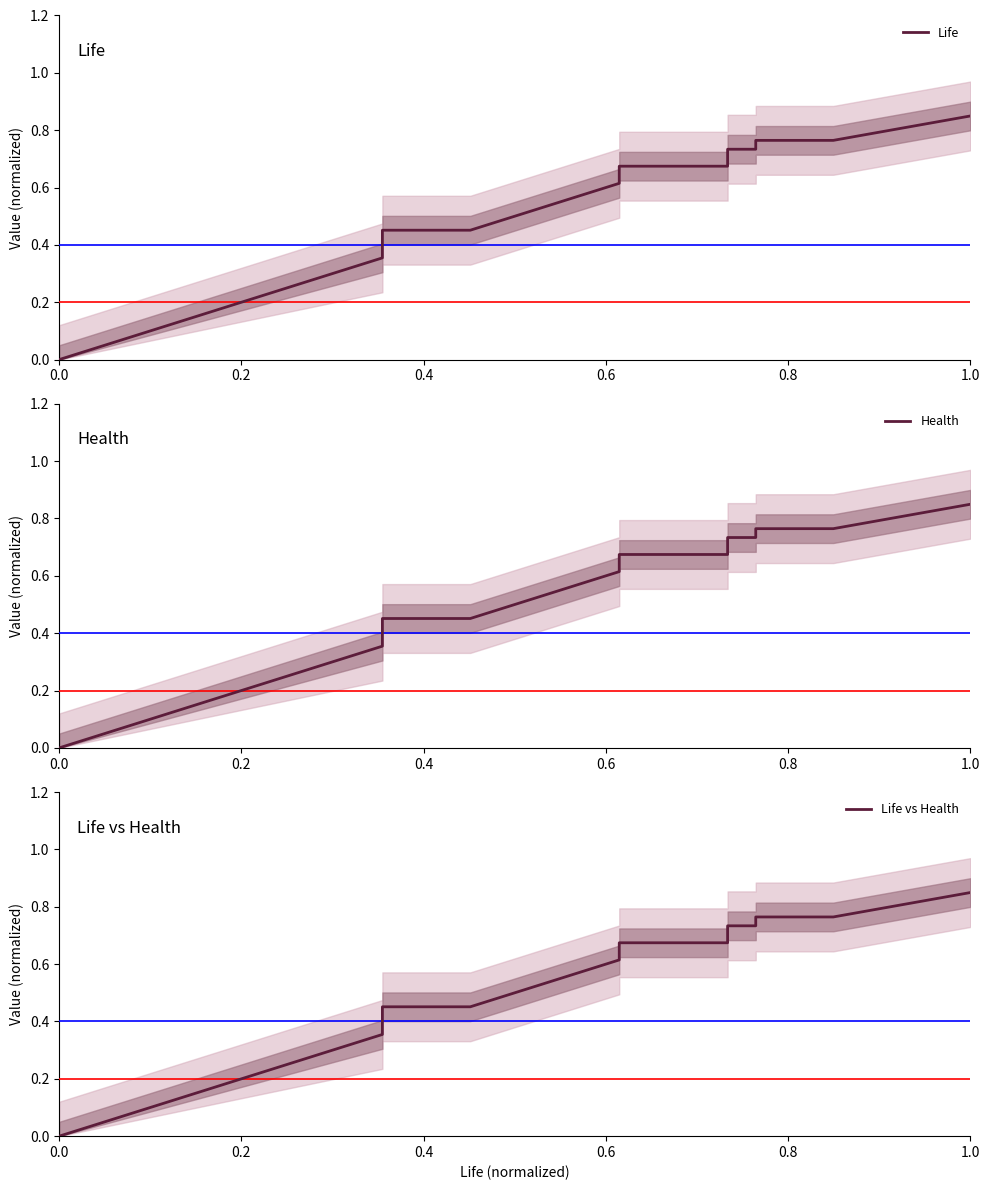

How many values in the Health series exceed 0?

21